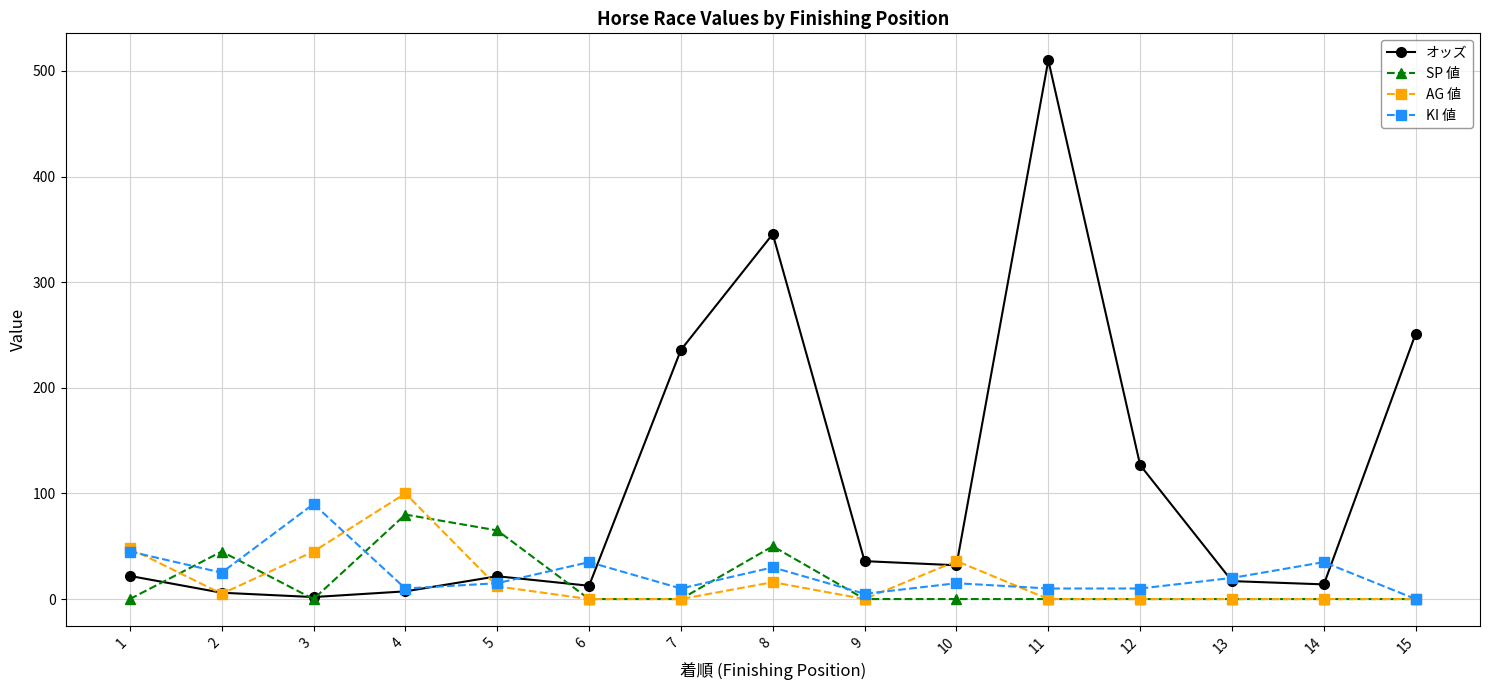

The value of AG 値 at 3 is 78.6. True or false?

False